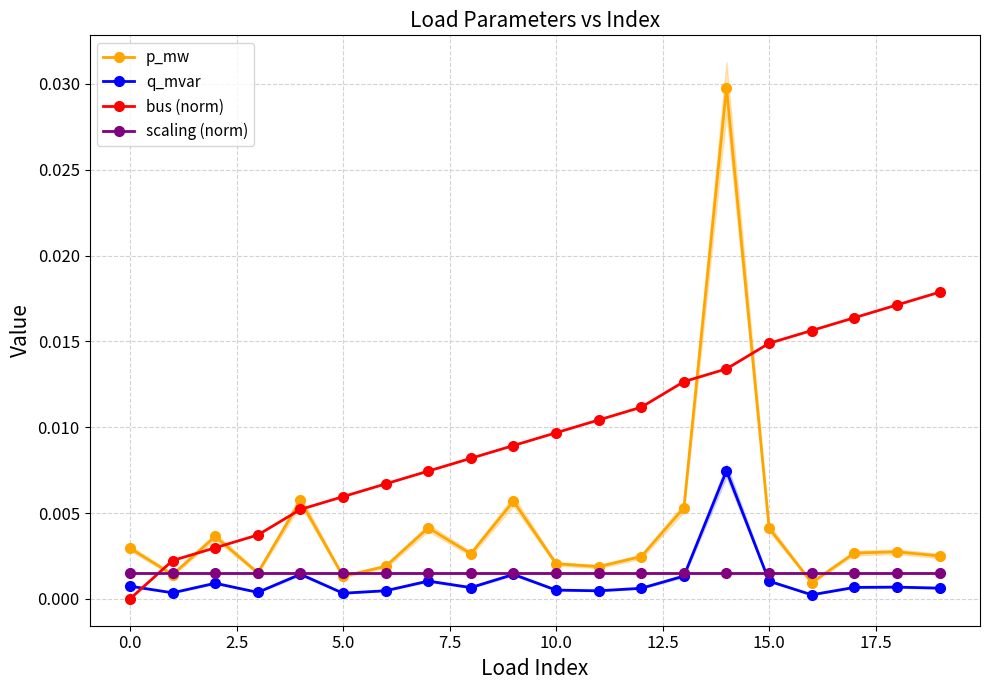

Which has a higher value, 14 or 10?

14